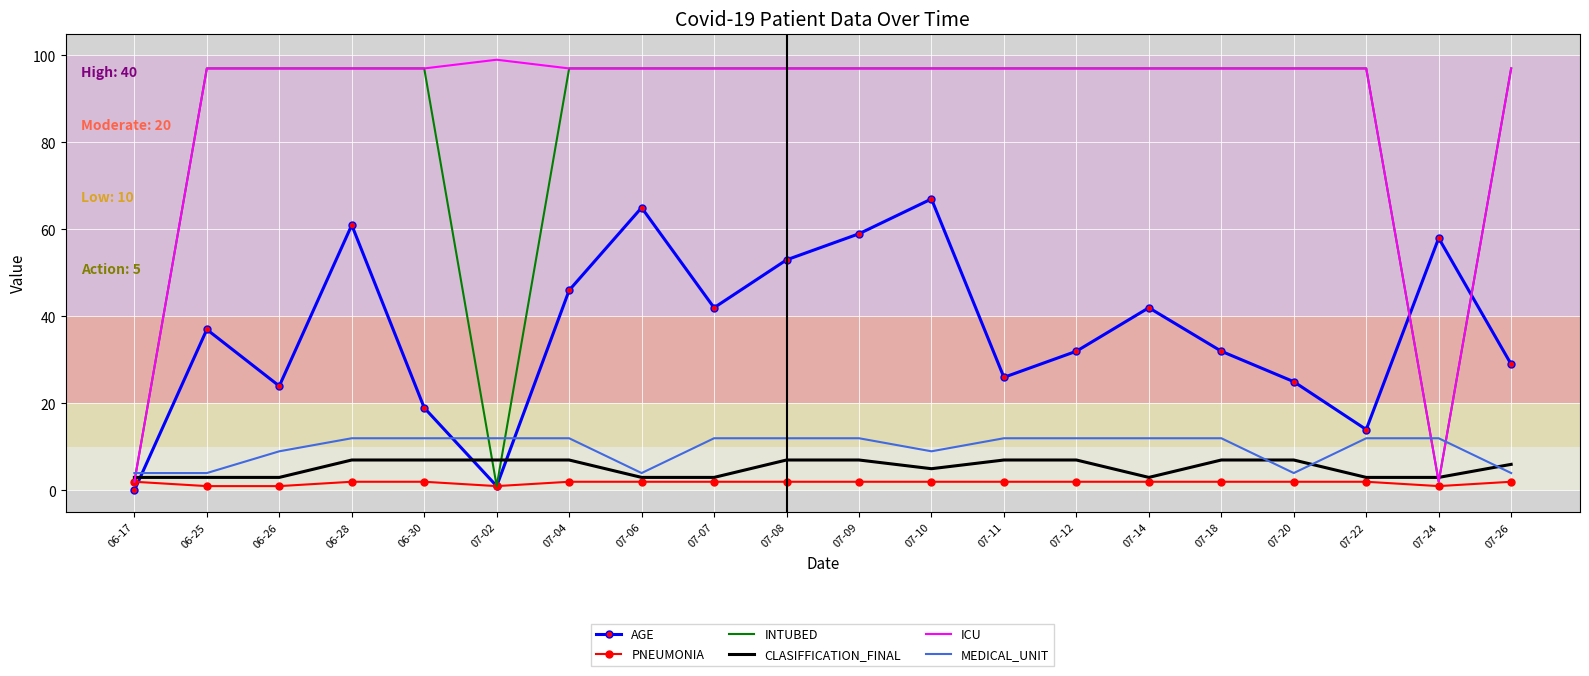

The value of ICU at 07-12 is 143. True or false?

False